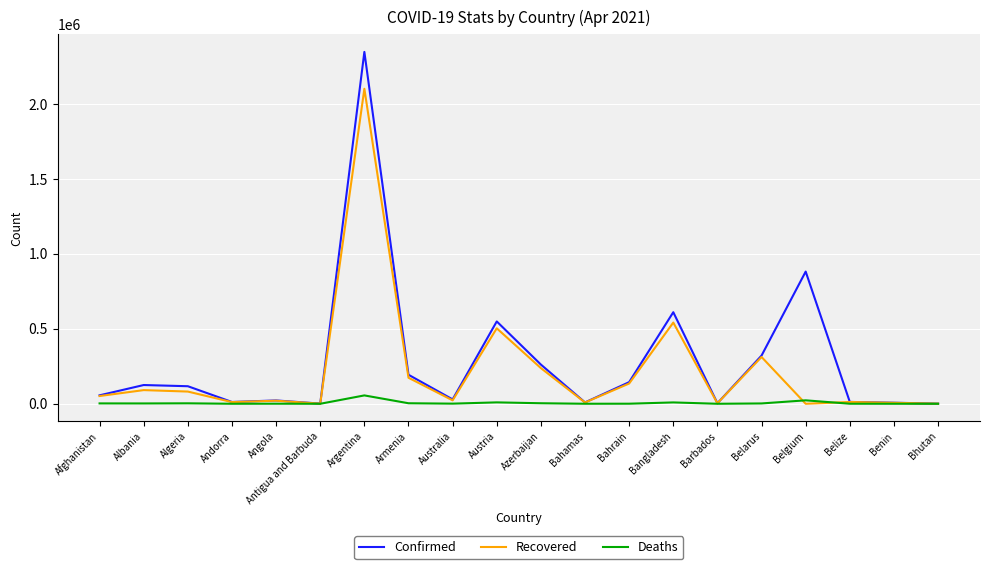

Is this an area chart (filled region under the line)?

No